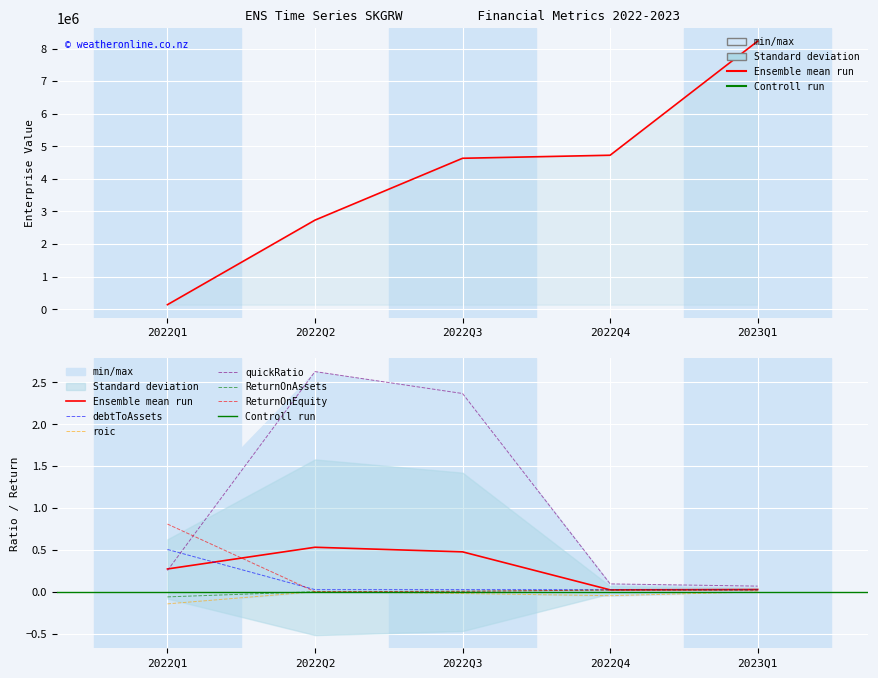

Between 2023Q1 and 2022Q4, which is larger?

2023Q1